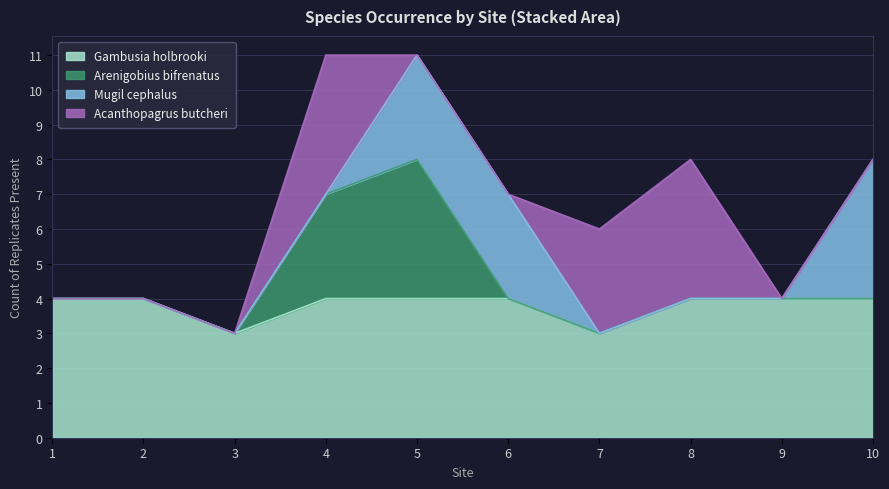

Which has a higher value, 5 or 4?

5